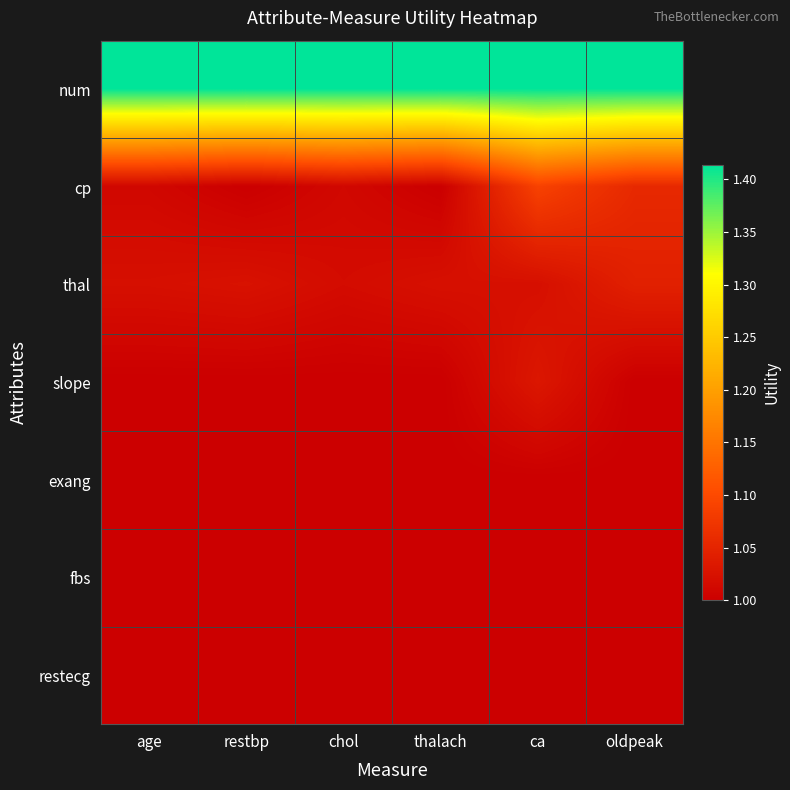

Reading left to right, list all the values displayed in this chart.

num: age=1.4	restbp=1.4	chol=1.4	thalach=1.4	ca=1.4	oldpeak=1.4
cp: age=1.0	restbp=1.0	chol=1.0	thalach=1.0	ca=1.1	oldpeak=1.1
thal: age=1.0	restbp=1.0	chol=1.0	thalach=1.0	ca=1.0	oldpeak=1.0
slope: age=1.0	restbp=1.0	chol=1.0	thalach=1.0	ca=1.0	oldpeak=1.0
exang: age=1.0	restbp=1.0	chol=1.0	thalach=1.0	ca=1.0	oldpeak=1.0
fbs: age=1.0	restbp=1.0	chol=1.0	thalach=1.0	ca=1.0	oldpeak=1.0
restecg: age=1.0	restbp=1.0	chol=1.0	thalach=1.0	ca=1.0	oldpeak=1.0